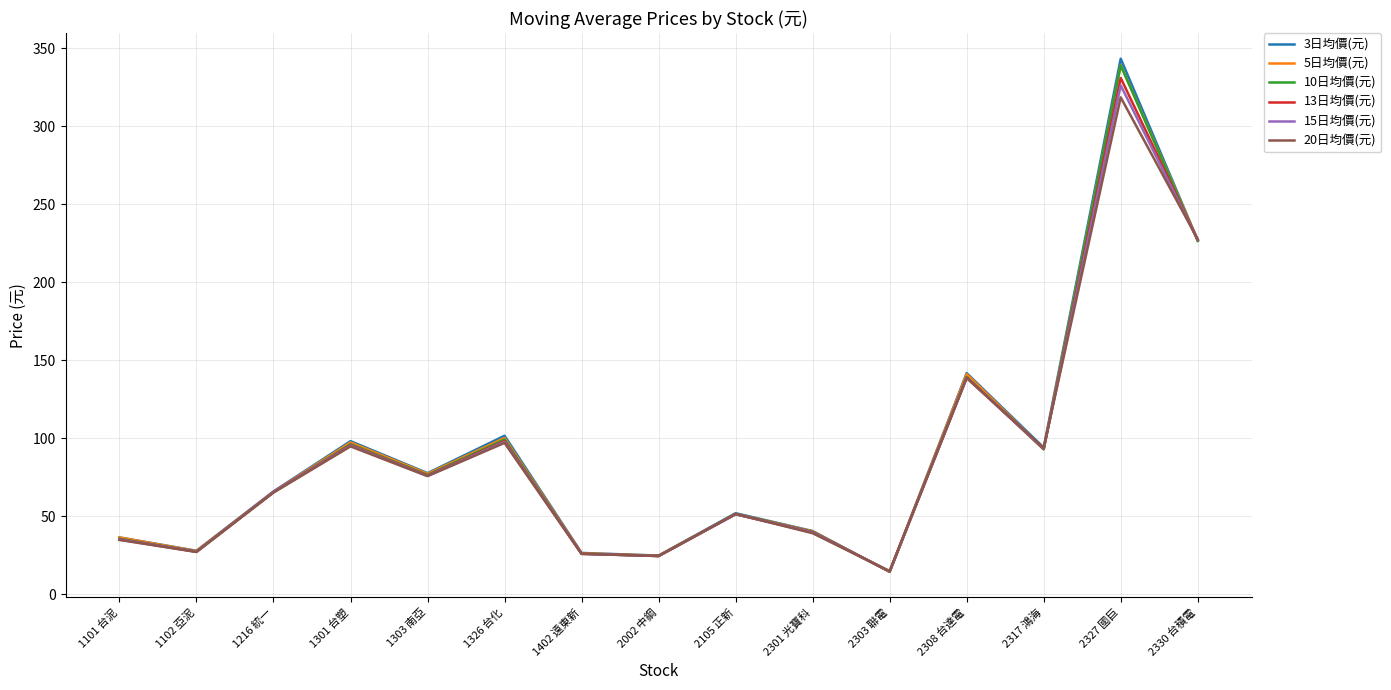

Is it true that 10日均價(元) equals 51.2 at 2105 正新?

True